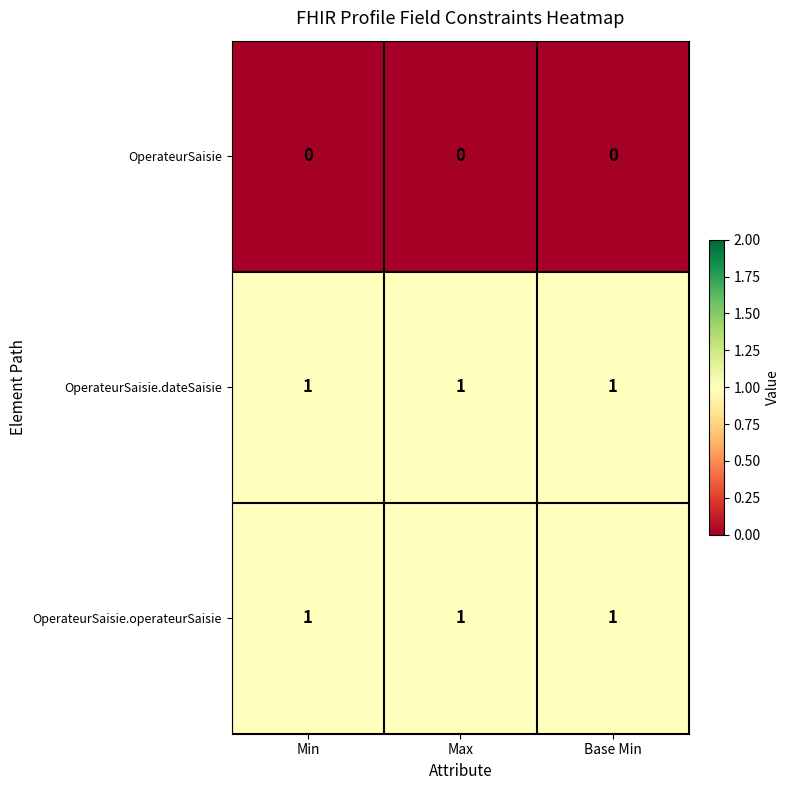

What is the sum of all OperateurSaisie.operateurSaisie values?

3